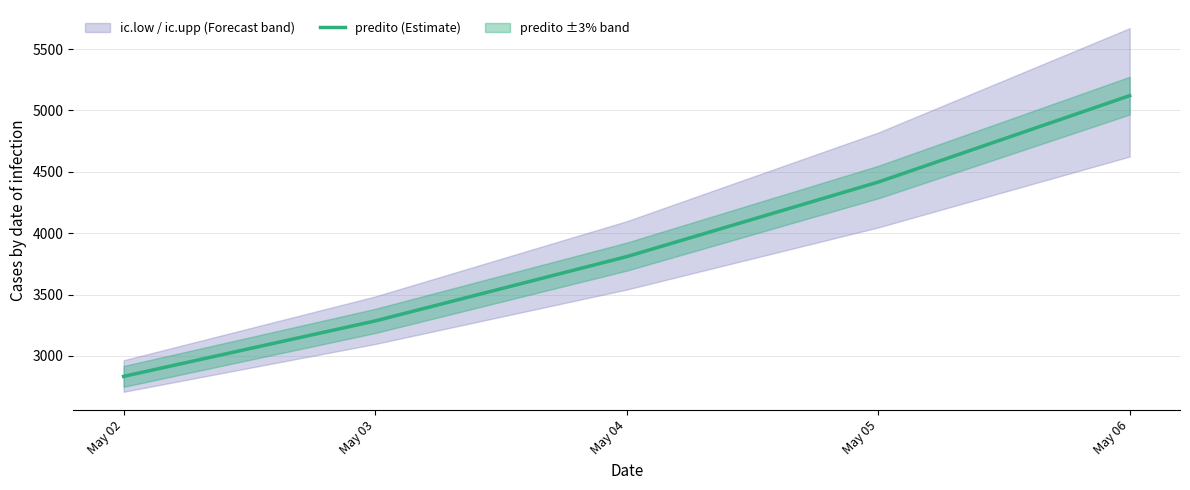

Where is predito (Estimate) nearest to the value 3976?

May 04